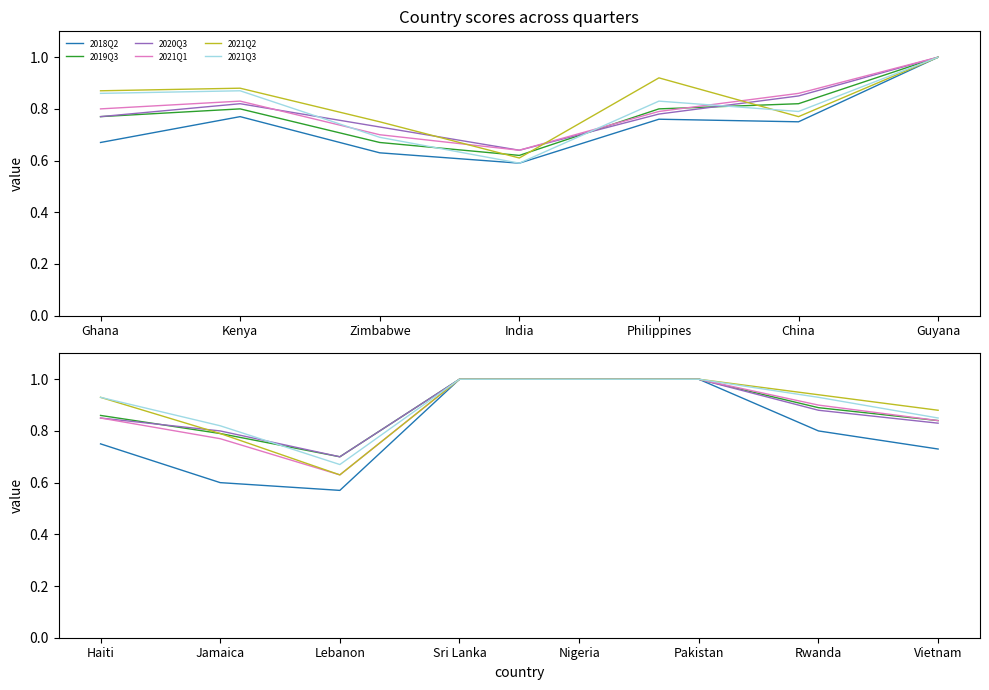

How many lines are shown in the chart?

6